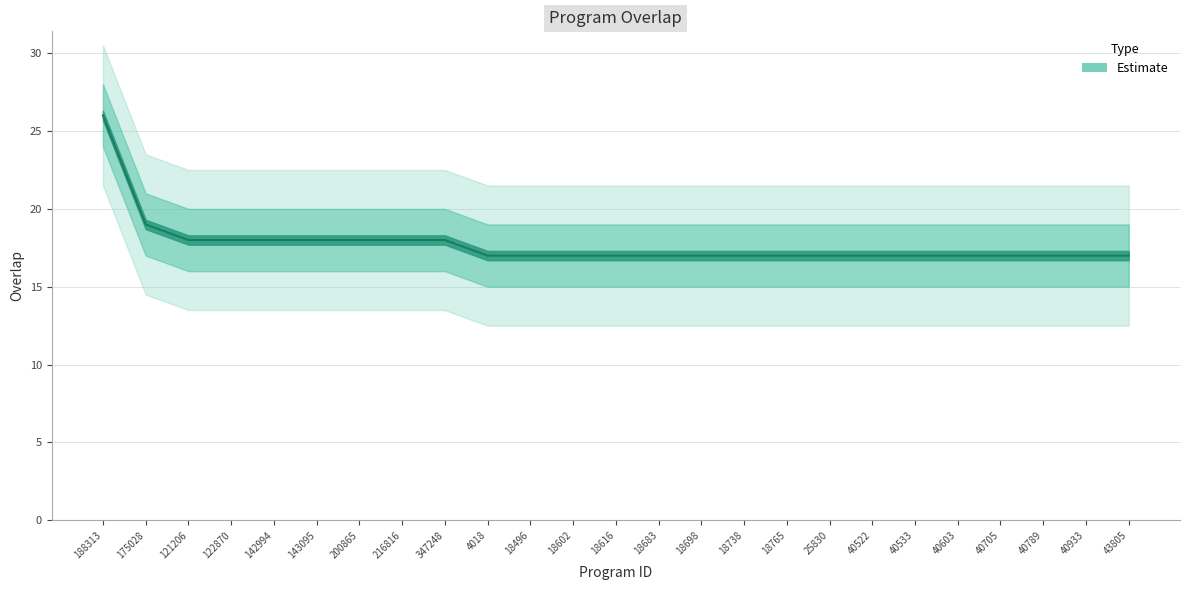

What is the maximum value shown in the chart?

26